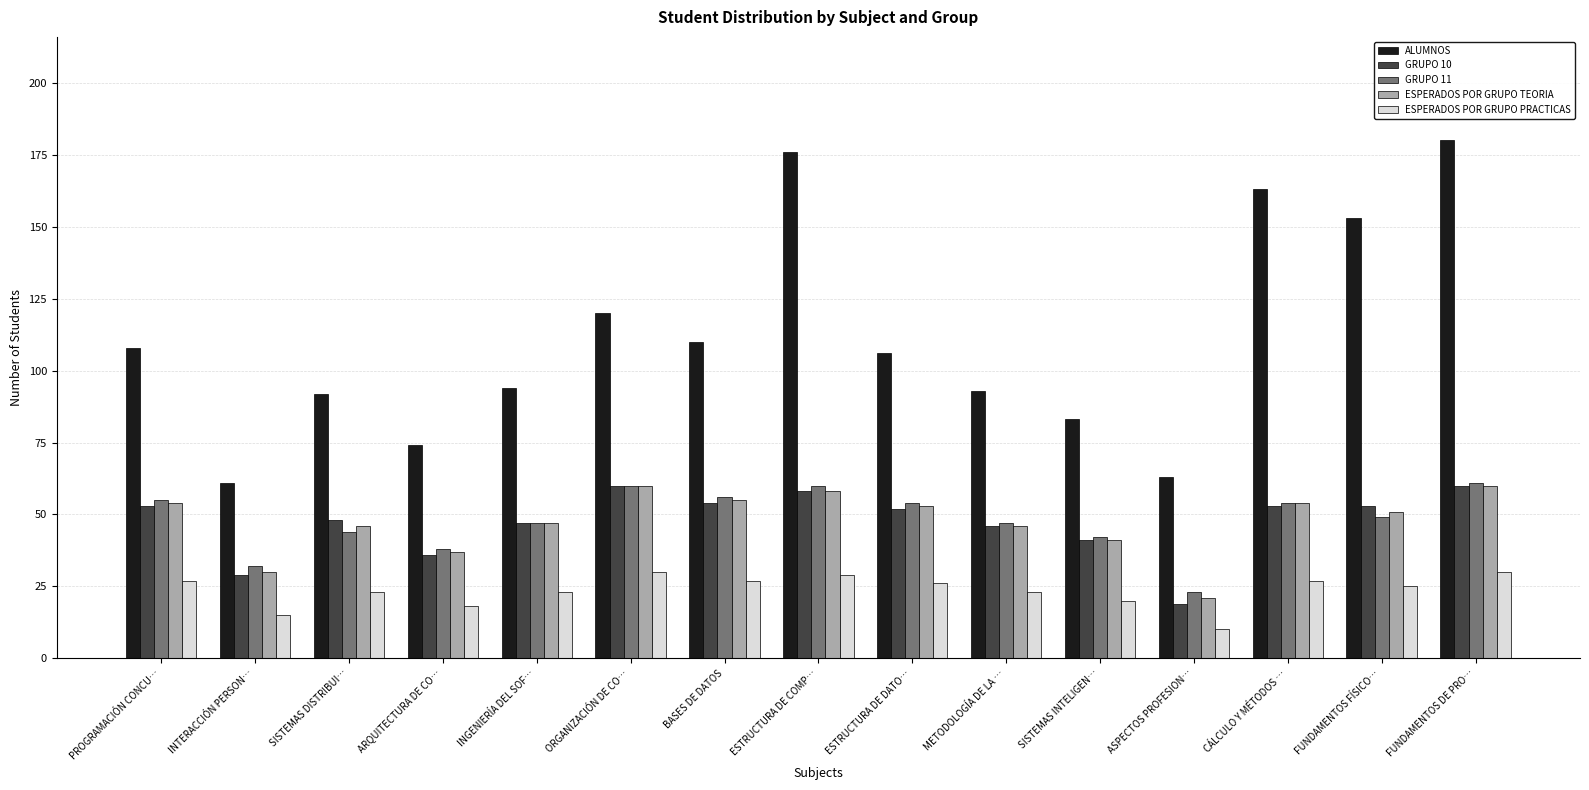

What are all the series names shown in the legend?

ALUMNOS, GRUPO 10, GRUPO 11, ESPERADOS POR GRUPO TEORIA, ESPERADOS POR GRUPO PRACTICAS